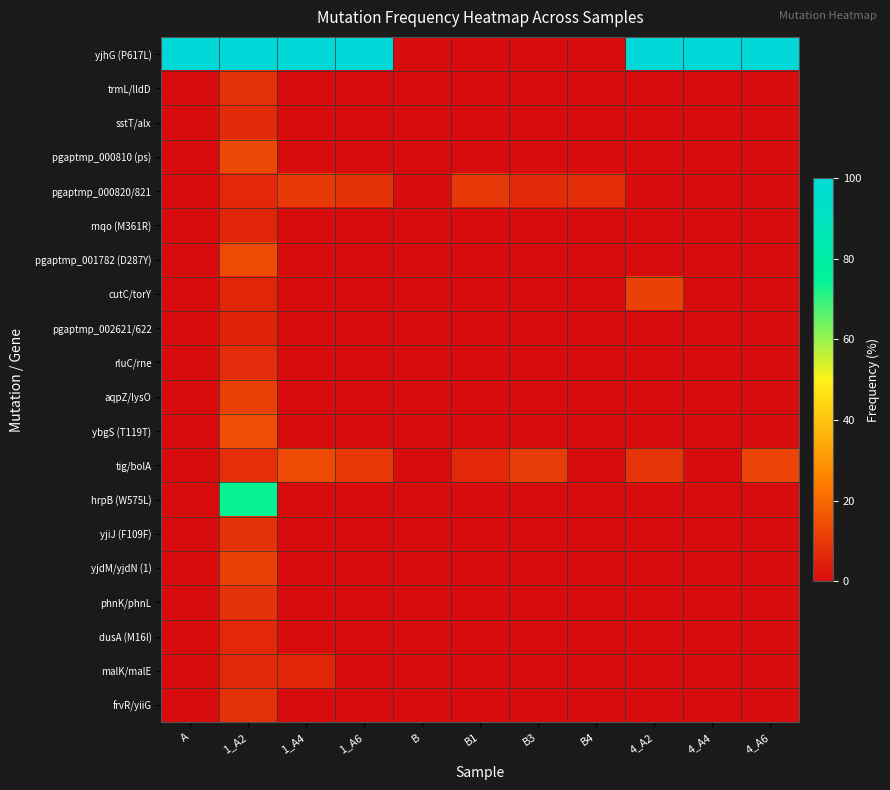

Reading left to right, transcribe all the data shown in this chart.

yjhG (P617L): A=100.0	1_A2=100.0	1_A4=100.0	1_A6=100.0	B=0.0	B1=0.0	B3=0.0	B4=0.0	4_A2=100.0	4_A4=100.0	4_A6=100.0
trmL/lldD: A=0.0	1_A2=8.1	1_A4=0.0	1_A6=0.0	B=0.0	B1=0.0	B3=0.0	B4=0.0	4_A2=0.0	4_A4=0.0	4_A6=0.0
sstT/alx: A=0.0	1_A2=6.7	1_A4=0.0	1_A6=0.0	B=0.0	B1=0.0	B3=0.0	B4=0.0	4_A2=0.0	4_A4=0.0	4_A6=0.0
pgaptmp_000810 (ps): A=0.0	1_A2=13.0	1_A4=0.0	1_A6=0.0	B=0.0	B1=0.0	B3=0.0	B4=0.0	4_A2=0.0	4_A4=0.0	4_A6=0.0
pgaptmp_000820/821: A=0.0	1_A2=6.1	1_A4=10.0	1_A6=8.5	B=0.0	B1=9.7	B3=6.5	B4=7.1	4_A2=0.0	4_A4=0.0	4_A6=0.0
mqo (M361R): A=0.0	1_A2=5.3	1_A4=0.0	1_A6=0.0	B=0.0	B1=0.0	B3=0.0	B4=0.0	4_A2=0.0	4_A4=0.0	4_A6=0.0
pgaptmp_001782 (D287Y): A=0.0	1_A2=13.6	1_A4=0.0	1_A6=0.0	B=0.0	B1=0.0	B3=0.0	B4=0.0	4_A2=0.0	4_A4=0.0	4_A6=0.0
cutC/torY: A=0.0	1_A2=5.6	1_A4=0.0	1_A6=0.0	B=0.0	B1=0.0	B3=0.0	B4=0.0	4_A2=11.7	4_A4=0.0	4_A6=0.0
pgaptmp_002621/622: A=0.0	1_A2=5.1	1_A4=0.0	1_A6=0.0	B=0.0	B1=0.0	B3=0.0	B4=0.0	4_A2=0.0	4_A4=0.0	4_A6=0.0
rluC/rne: A=0.0	1_A2=7.0	1_A4=0.0	1_A6=0.0	B=0.0	B1=0.0	B3=0.0	B4=0.0	4_A2=0.0	4_A4=0.0	4_A6=0.0
aqpZ/lysO: A=0.0	1_A2=11.9	1_A4=0.0	1_A6=0.0	B=0.0	B1=0.0	B3=0.0	B4=0.0	4_A2=0.0	4_A4=0.0	4_A6=0.0
ybgS (T119T): A=0.0	1_A2=14.5	1_A4=0.0	1_A6=0.0	B=0.0	B1=0.0	B3=0.0	B4=0.0	4_A2=0.0	4_A4=0.0	4_A6=0.0
tig/bolA: A=0.0	1_A2=7.7	1_A4=13.8	1_A6=9.4	B=0.0	B1=6.2	B3=10.4	B4=0.0	4_A2=8.7	4_A4=0.0	4_A6=12.3
hrpB (W575L): A=0.0	1_A2=74.2	1_A4=0.0	1_A6=0.0	B=0.0	B1=0.0	B3=0.0	B4=0.0	4_A2=0.0	4_A4=0.0	4_A6=0.0
yjiJ (F109F): A=0.0	1_A2=8.2	1_A4=0.0	1_A6=0.0	B=0.0	B1=0.0	B3=0.0	B4=0.0	4_A2=0.0	4_A4=0.0	4_A6=0.0
yjdM/yjdN (1): A=0.0	1_A2=11.5	1_A4=0.0	1_A6=0.0	B=0.0	B1=0.0	B3=0.0	B4=0.0	4_A2=0.0	4_A4=0.0	4_A6=0.0
phnK/phnL: A=0.0	1_A2=8.3	1_A4=0.0	1_A6=0.0	B=0.0	B1=0.0	B3=0.0	B4=0.0	4_A2=0.0	4_A4=0.0	4_A6=0.0
dusA (M16I): A=0.0	1_A2=6.2	1_A4=0.0	1_A6=0.0	B=0.0	B1=0.0	B3=0.0	B4=0.0	4_A2=0.0	4_A4=0.0	4_A6=0.0
malK/malE: A=0.0	1_A2=6.4	1_A4=5.6	1_A6=0.0	B=0.0	B1=0.0	B3=0.0	B4=0.0	4_A2=0.0	4_A4=0.0	4_A6=0.0
frvR/yiiG: A=0.0	1_A2=8.2	1_A4=0.0	1_A6=0.0	B=0.0	B1=0.0	B3=0.0	B4=0.0	4_A2=0.0	4_A4=0.0	4_A6=0.0